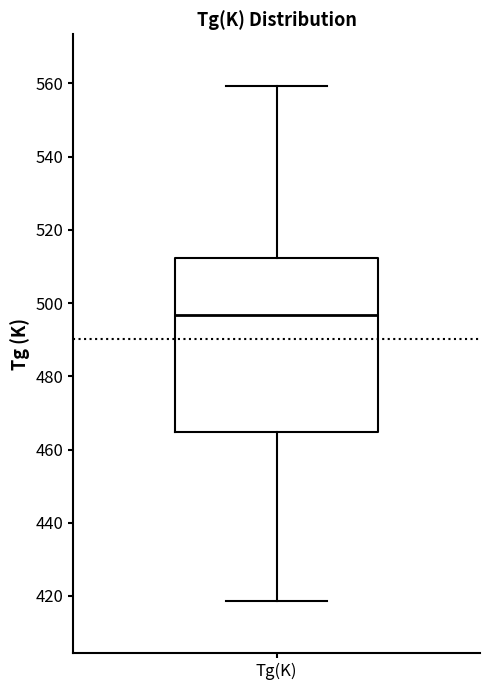

Transcribe this box plot: give where the median line is, the range the box spans, and where the two whiskers end, as read against the y-axis. The values are not printed on the chart, so give them approximately, as read against the axis.

median 496, box 464 to 512, whiskers 418 to 560